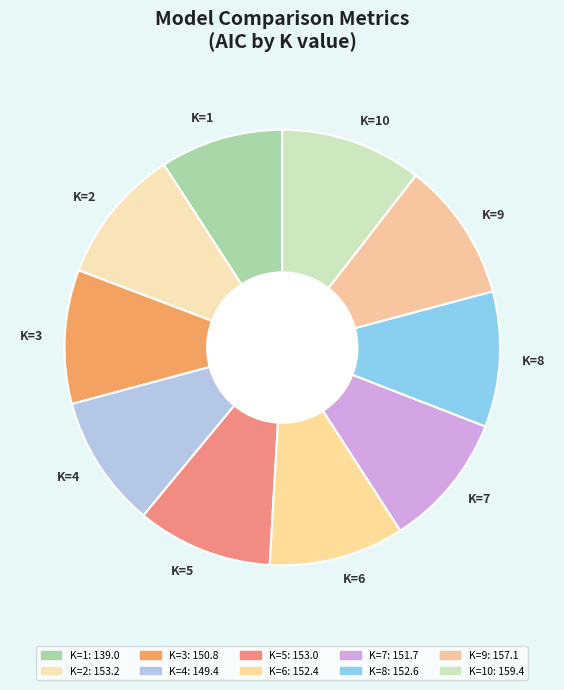

How many slices are in this pie chart?

10